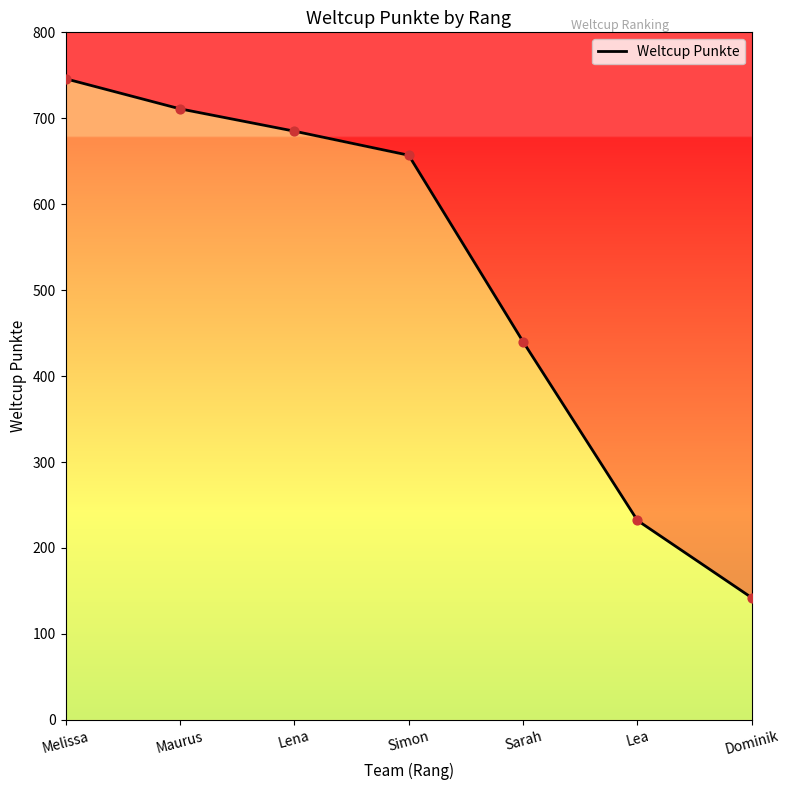

Which has a higher value, Simon or Melissa?

Melissa